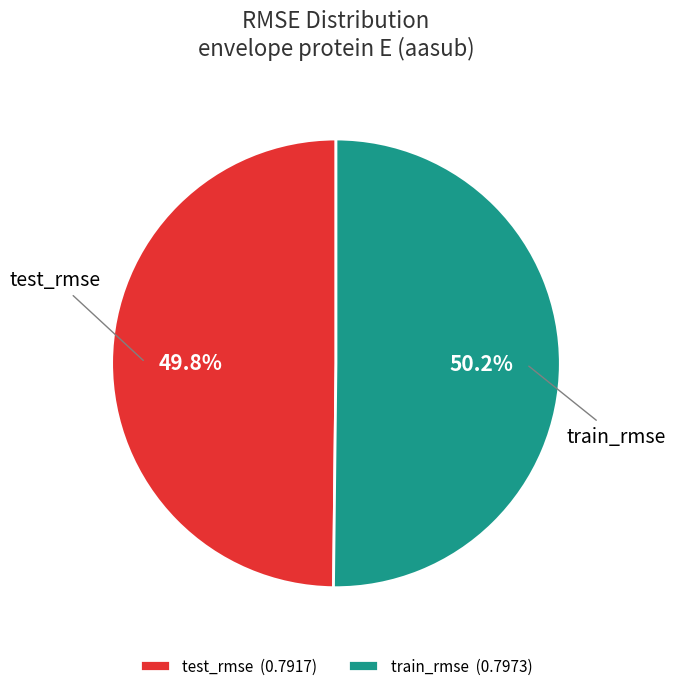

What percentage is the train_rmse slice, to the nearest percent?

50%